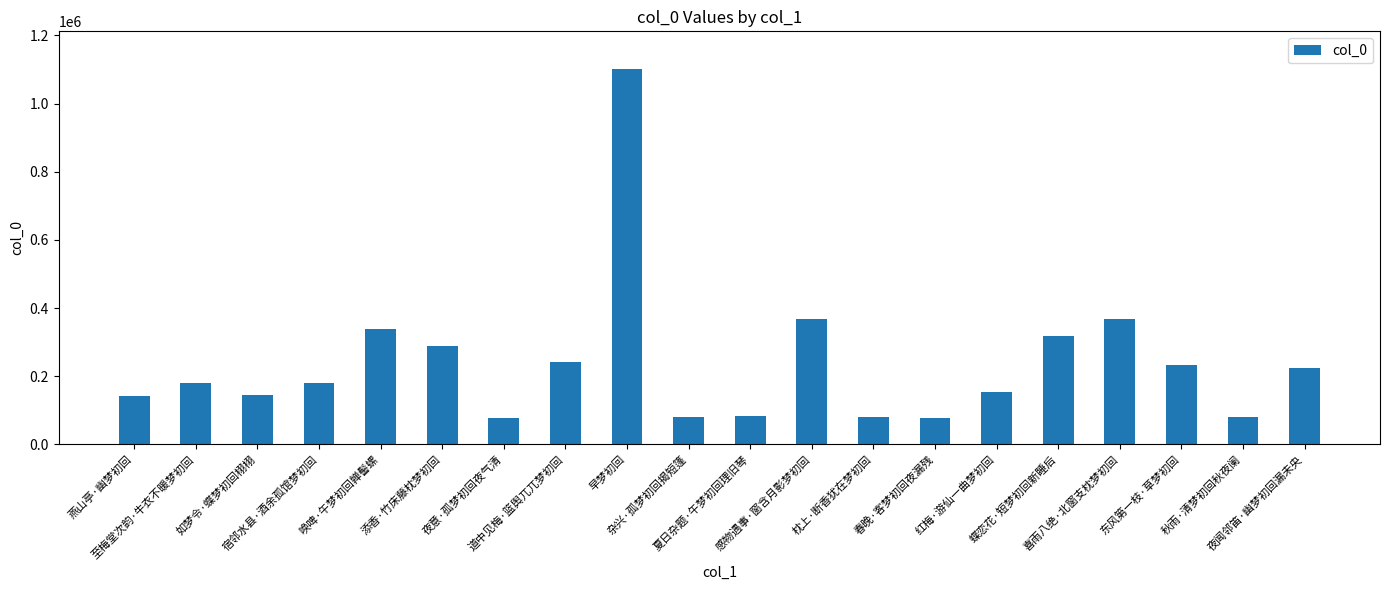

Is it true that the value at 蝶恋花·短梦初回新睡后 is 318425?

True